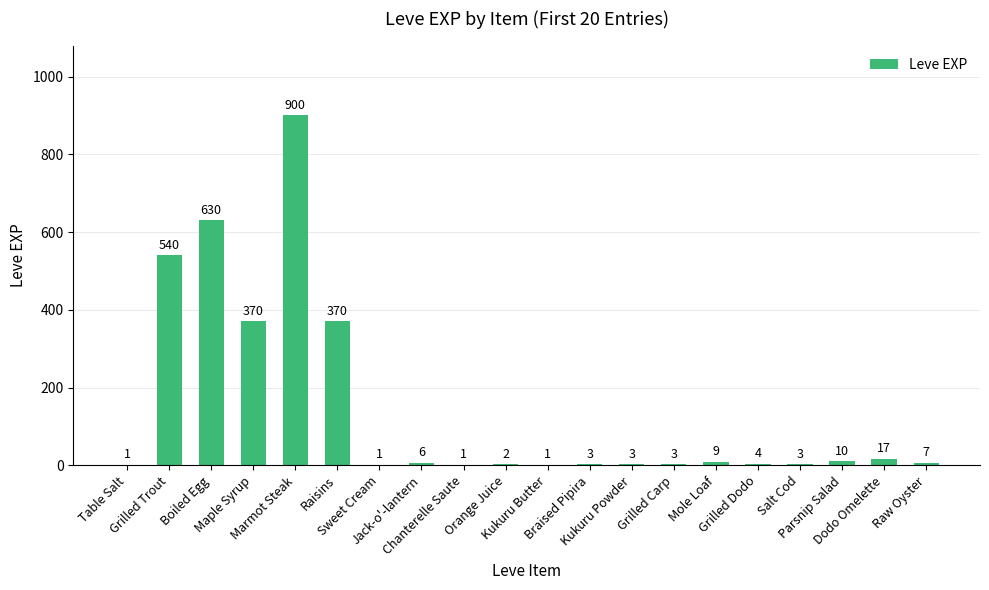

What is the average value?

144